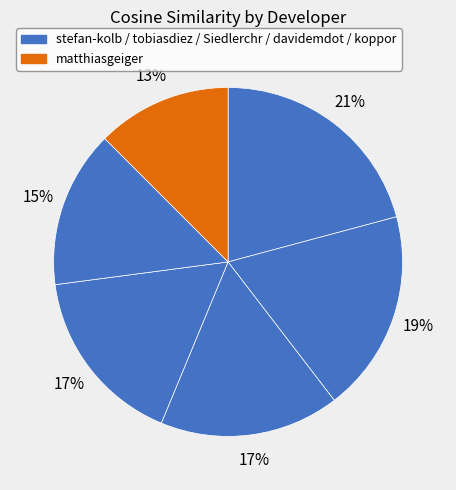

How many segments does this pie chart have?

6